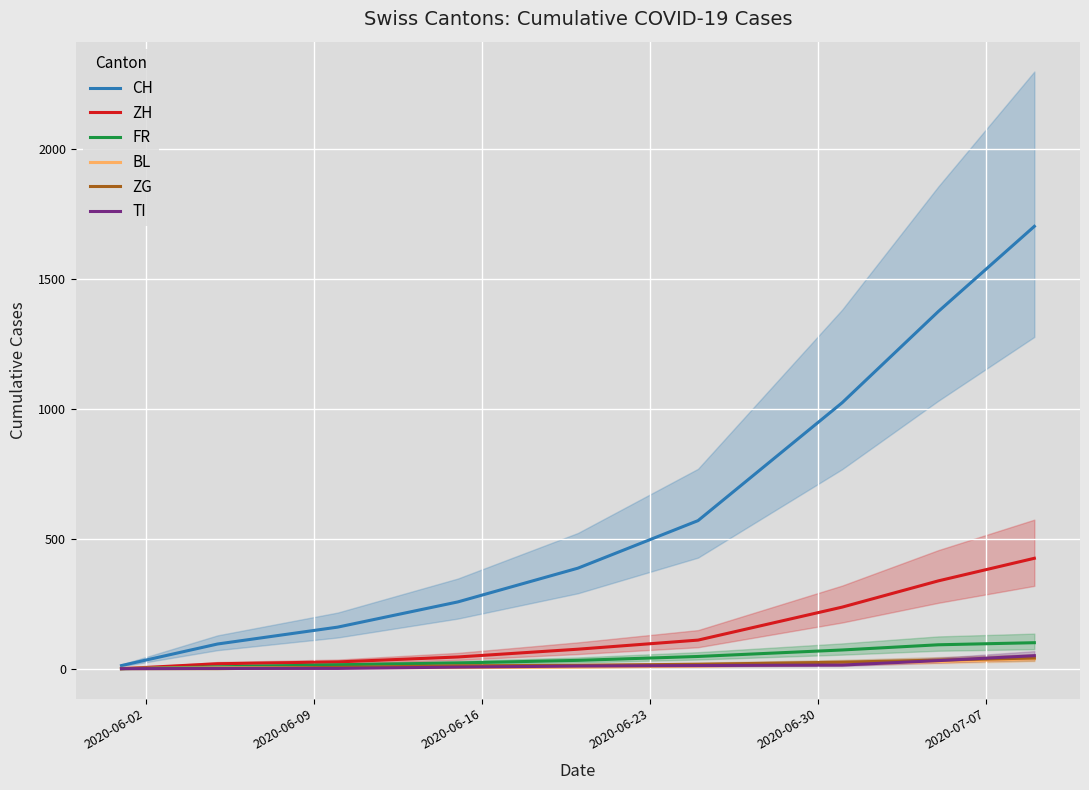

True or false: TI has more than 2 points higher than both neighbors.

False